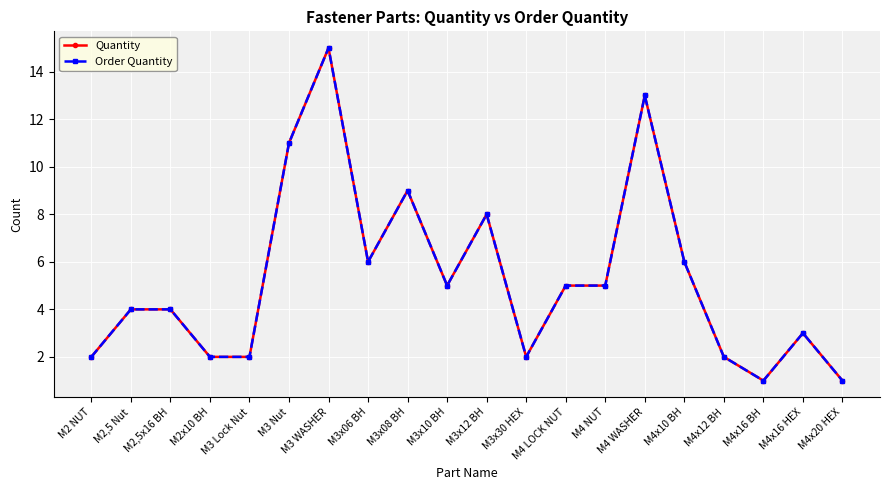

What is the minimum value for Quantity?

1